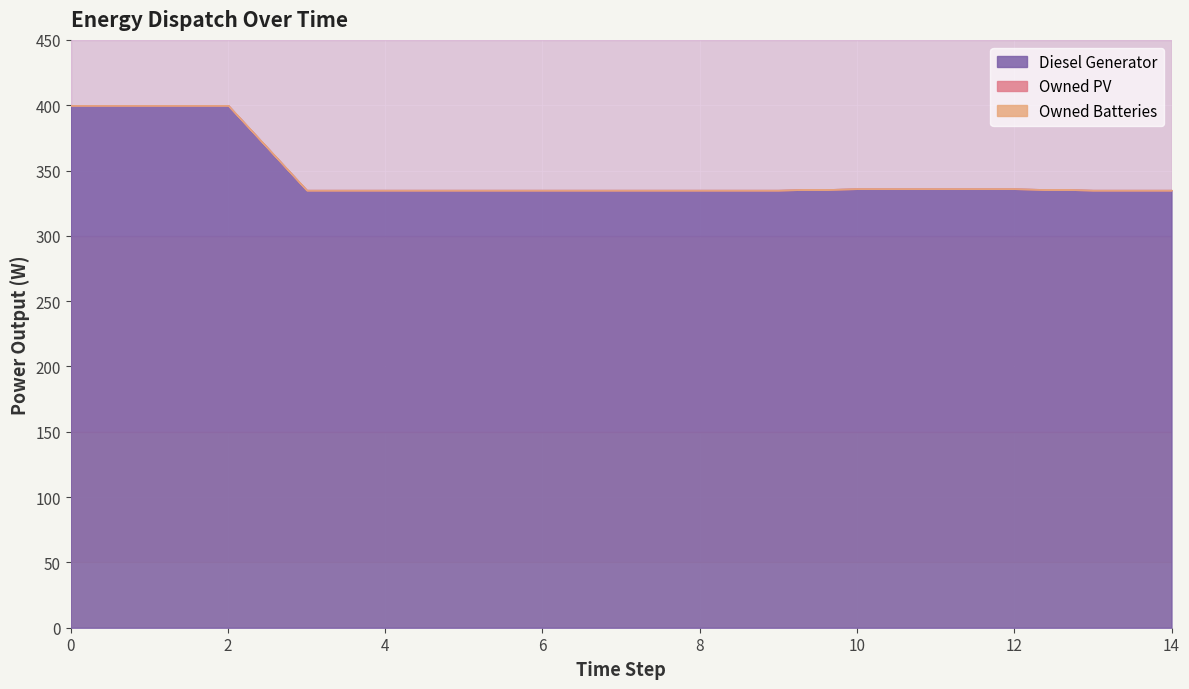

At 1, list the series in order from largest to smallest.

Diesel Generator, Owned PV, Owned Batteries